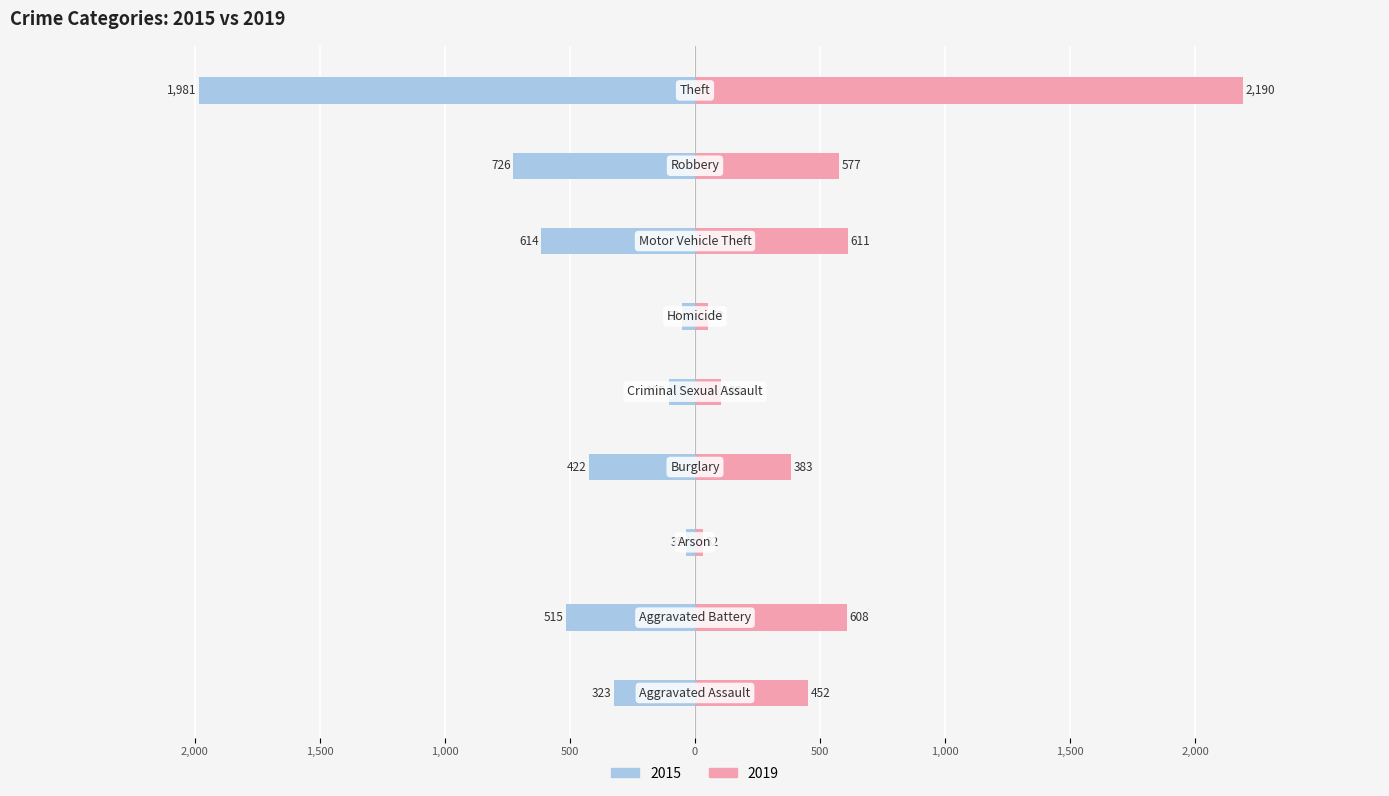

List the series in order of their peak value, highest first.

2019, 2015